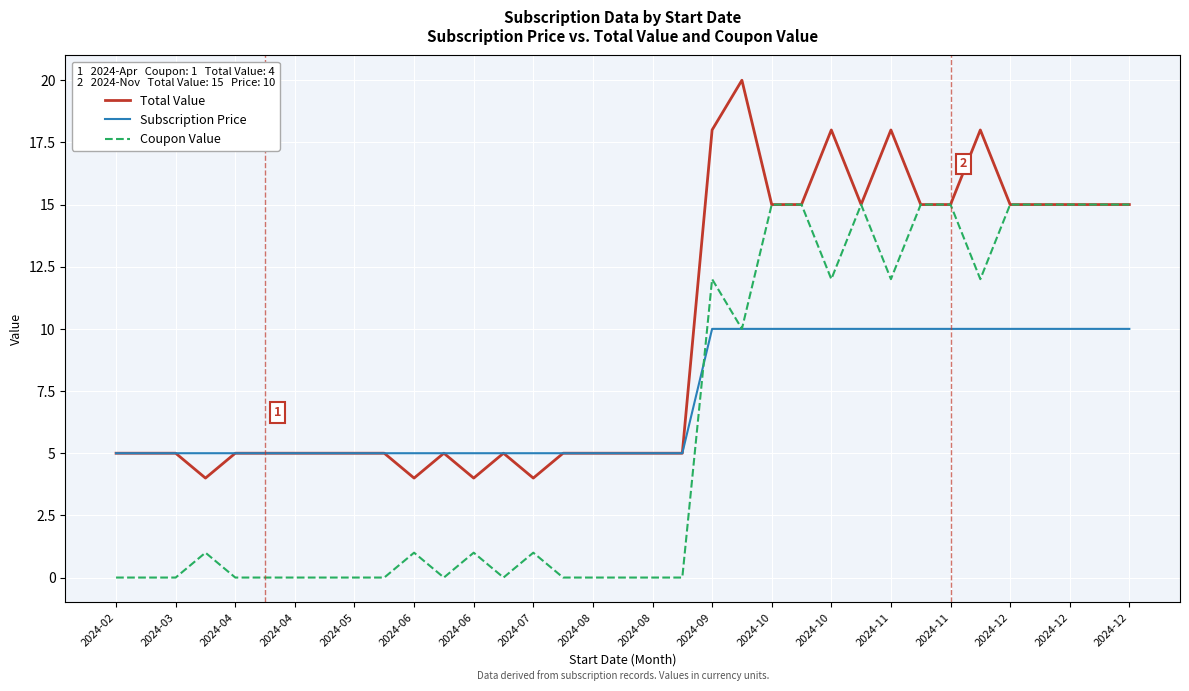

Rank the series by their average value, from lowest to highest.

Coupon Value, Subscription Price, Total Value